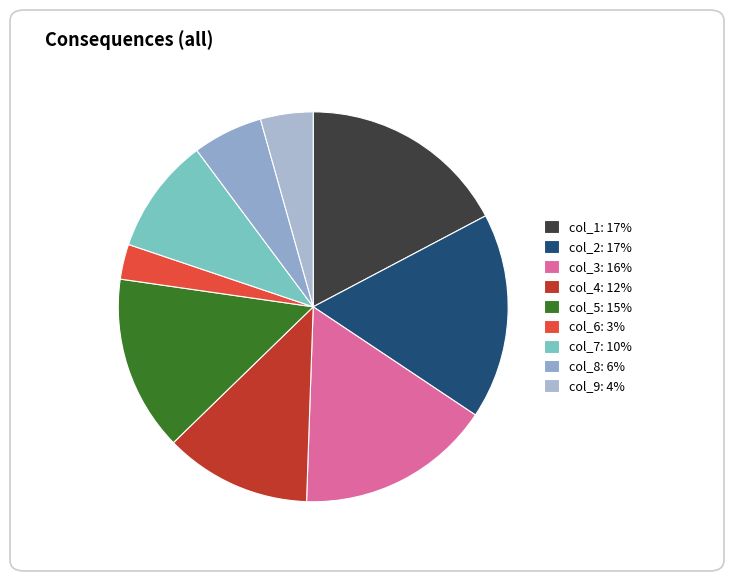

Combined, what portion of the pie is col_7 and col_4?

21.8%